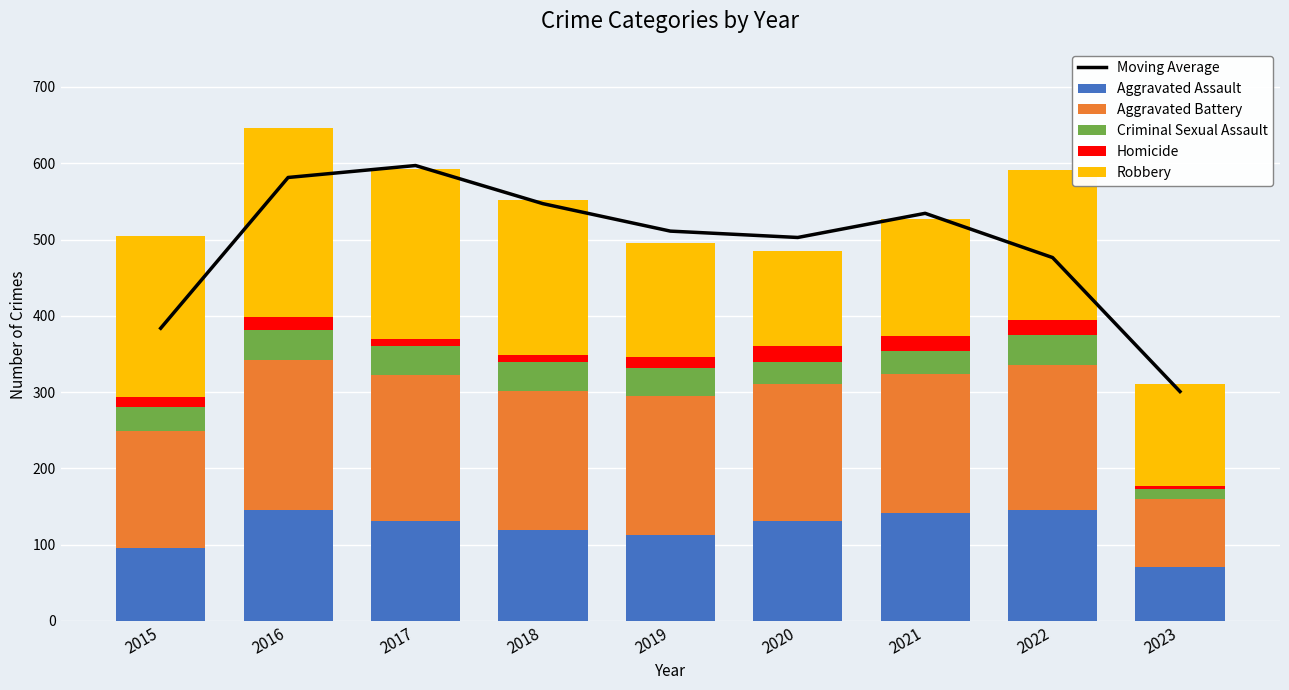

Reading left to right, list all the values displayed in this chart.

Moving Average: 2015=383.7	2016=581.3	2017=597.0	2018=547.0	2019=511.0	2020=502.7	2021=534.3	2022=476.3	2023=300.7
Aggravated Assault: 2015=95.0	2016=146.0	2017=131.0	2018=119.0	2019=113.0	2020=131.0	2021=142.0	2022=146.0	2023=71.0
Aggravated Battery: 2015=154.0	2016=196.0	2017=191.0	2018=183.0	2019=182.0	2020=180.0	2021=182.0	2022=190.0	2023=89.0
Criminal Sexual Assault: 2015=31.0	2016=39.0	2017=39.0	2018=38.0	2019=37.0	2020=28.0	2021=30.0	2022=39.0	2023=13.0
Homicide: 2015=13.0	2016=18.0	2017=8.0	2018=8.0	2019=14.0	2020=22.0	2021=20.0	2022=20.0	2023=4.0
Robbery: 2015=212.0	2016=247.0	2017=224.0	2018=204.0	2019=150.0	2020=124.0	2021=153.0	2022=196.0	2023=134.0